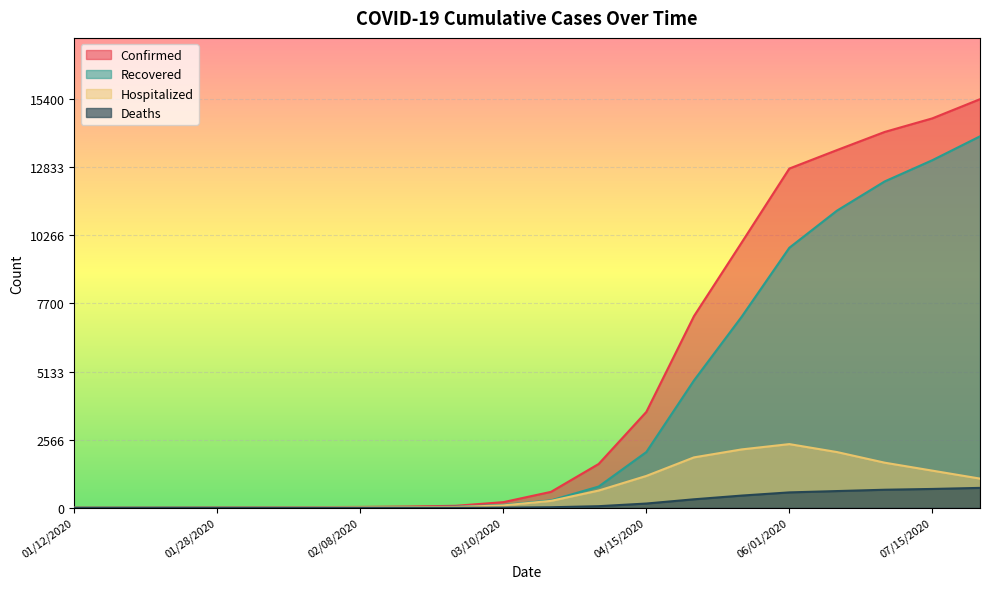

At which label is Hospitalized closest to 1200?

04/15/2020